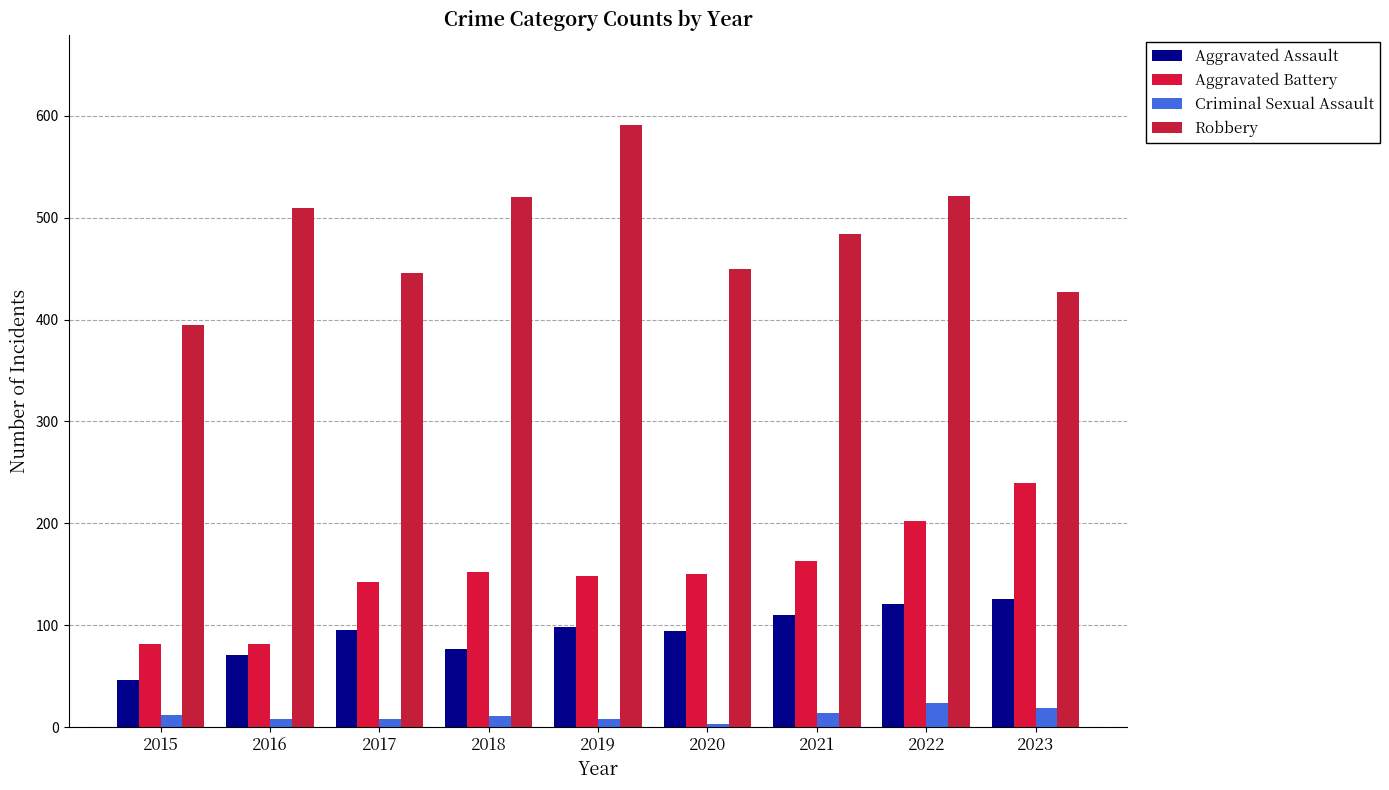

How many data points does each series have?

9